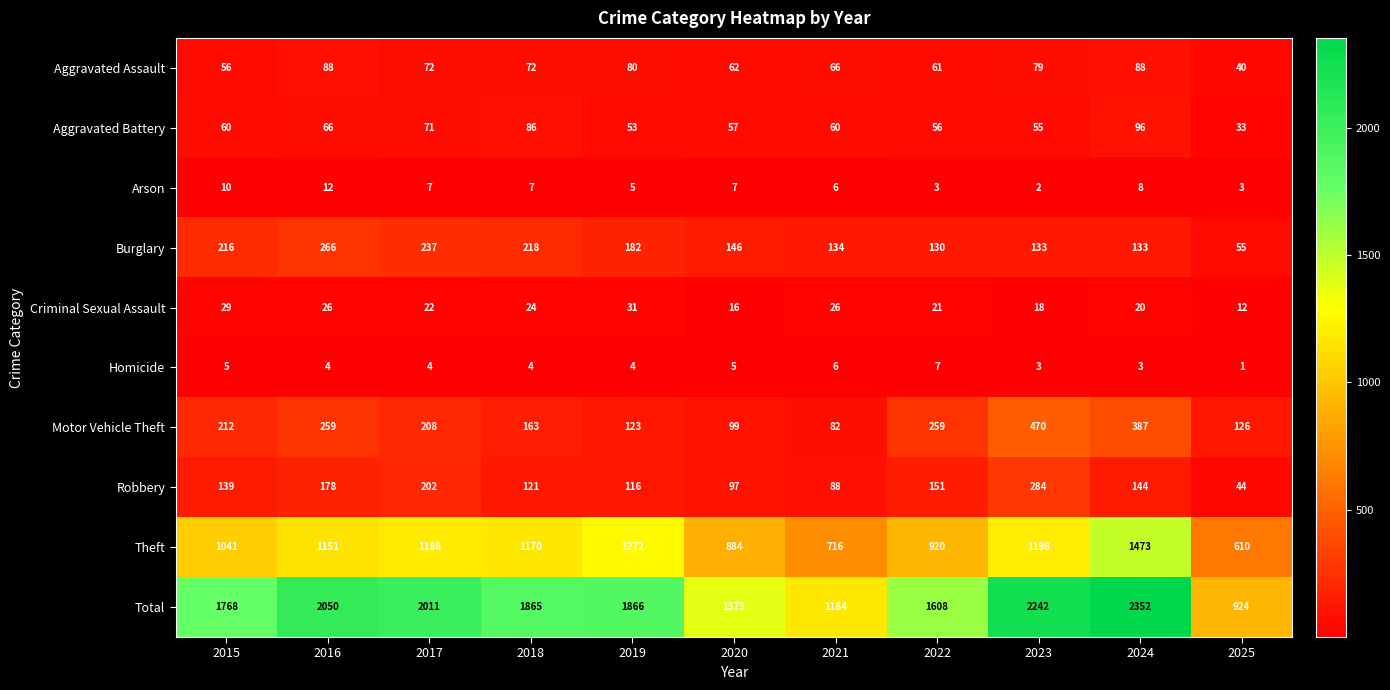

How many data points does each series have?

11